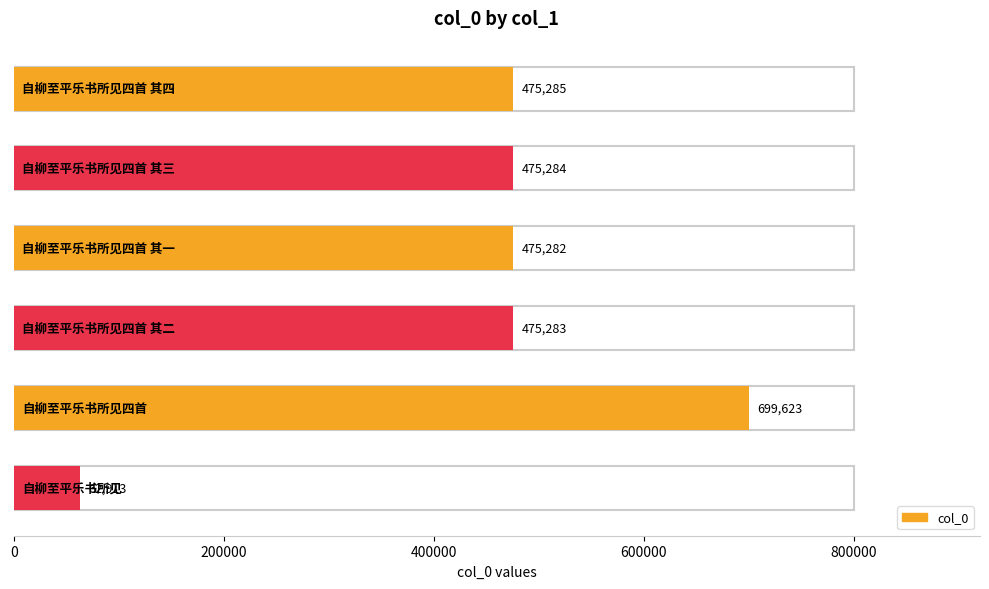

What is the difference between the values at 自柳至平乐书所见四首 其四 and 自柳至平乐书所见四首 其一?

3